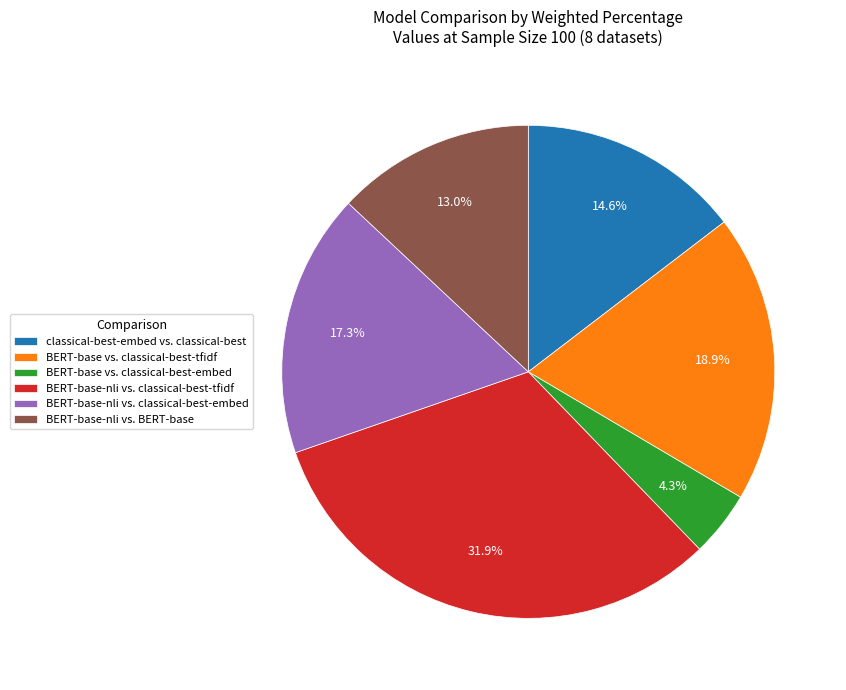

Does any single category account for the majority?

No